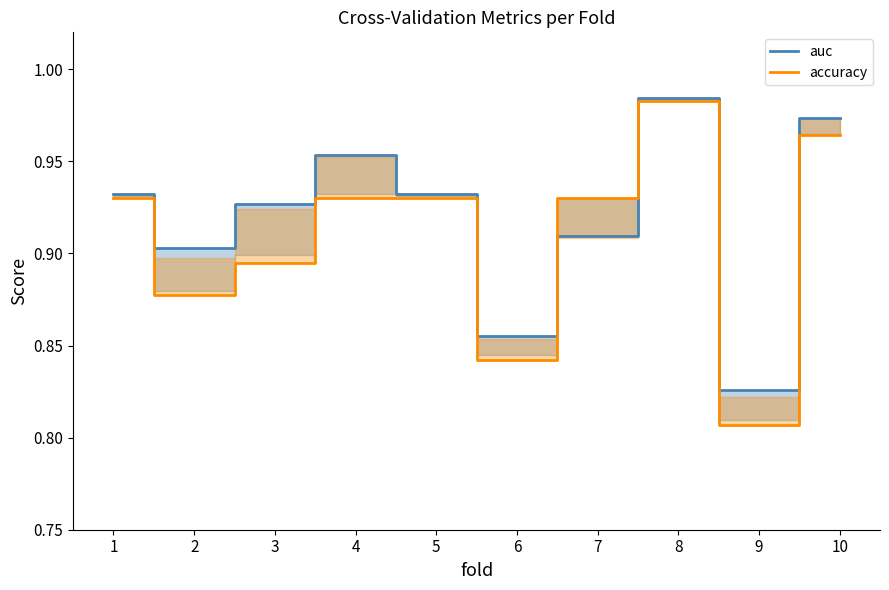

True or false: auc and accuracy cross at least once.

True